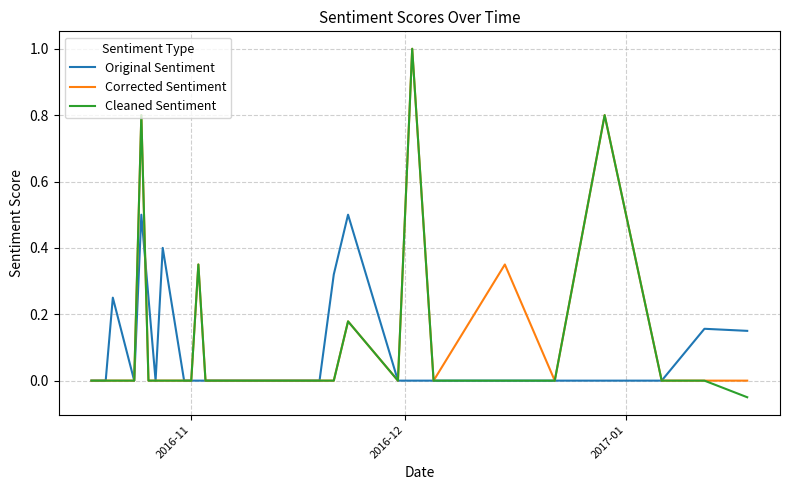

Which series has the largest range (max minus min)?

Cleaned Sentiment